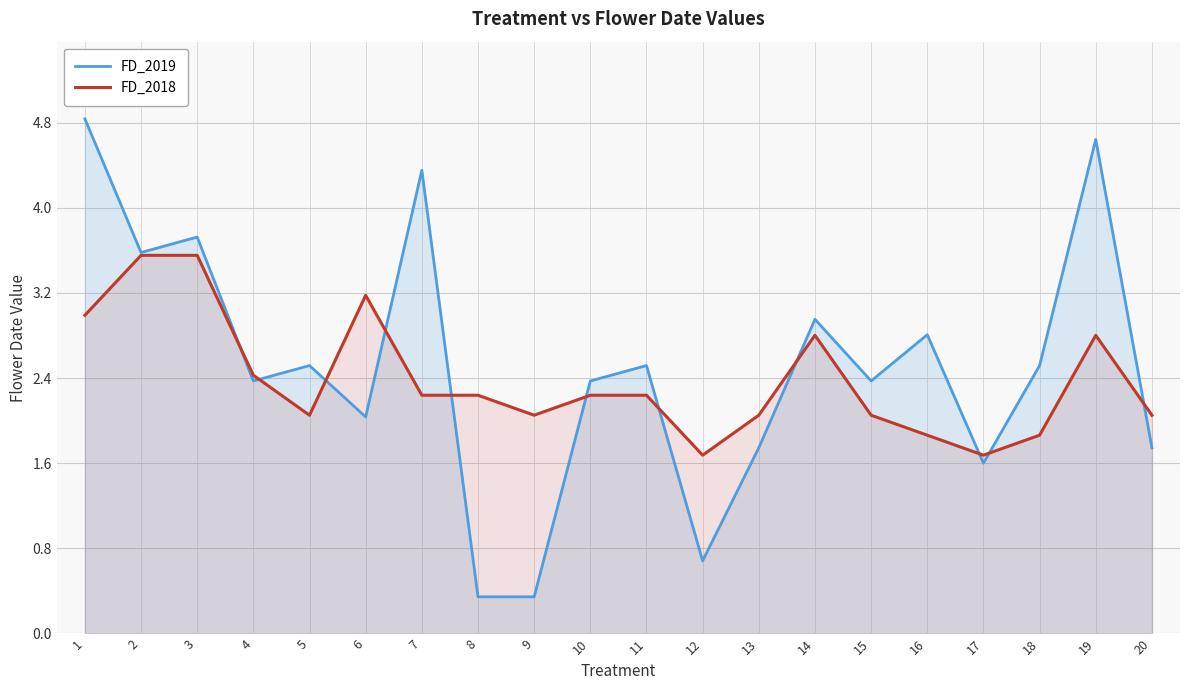

After their last crossing, which series has the higher values: FD_2019 or FD_2018?

FD_2018